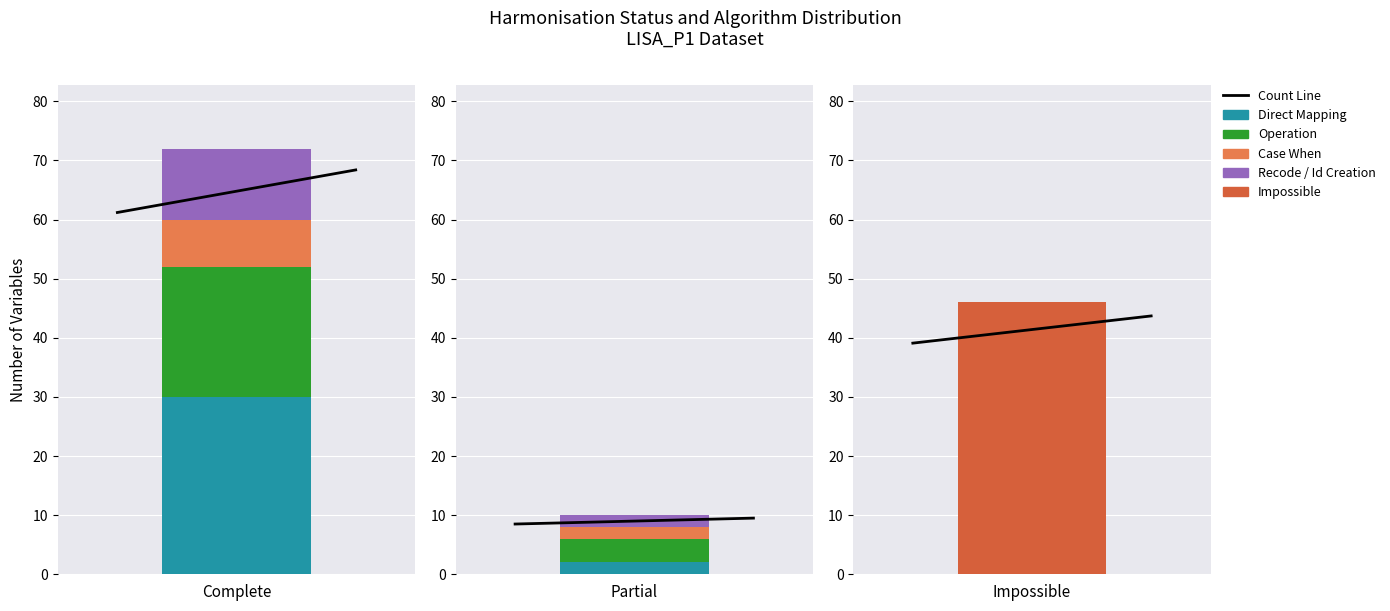

What is the difference between the second highest and minimum values?

36